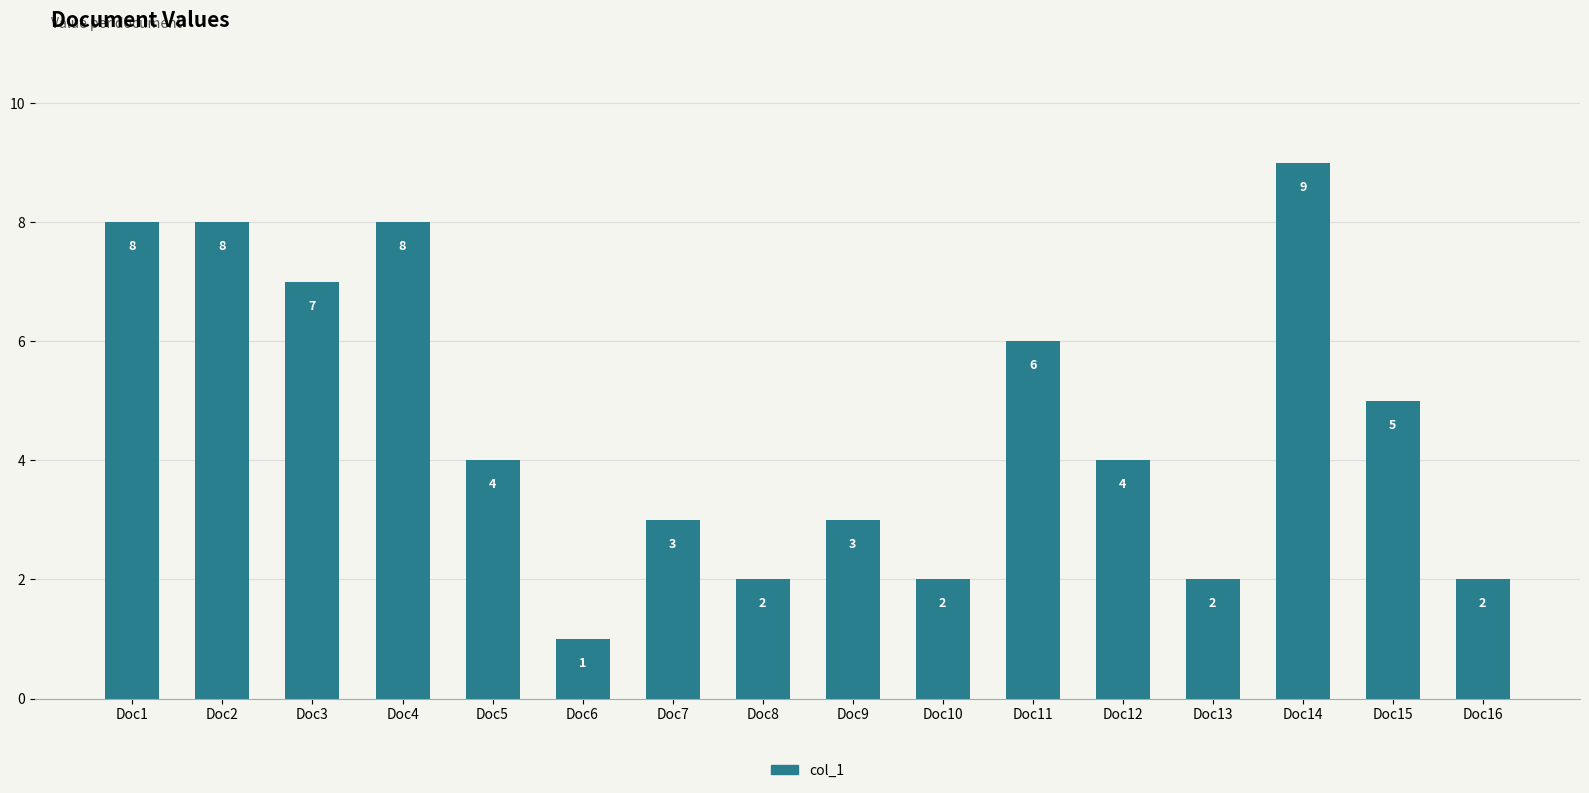

How many values are between 2 and 8?

14